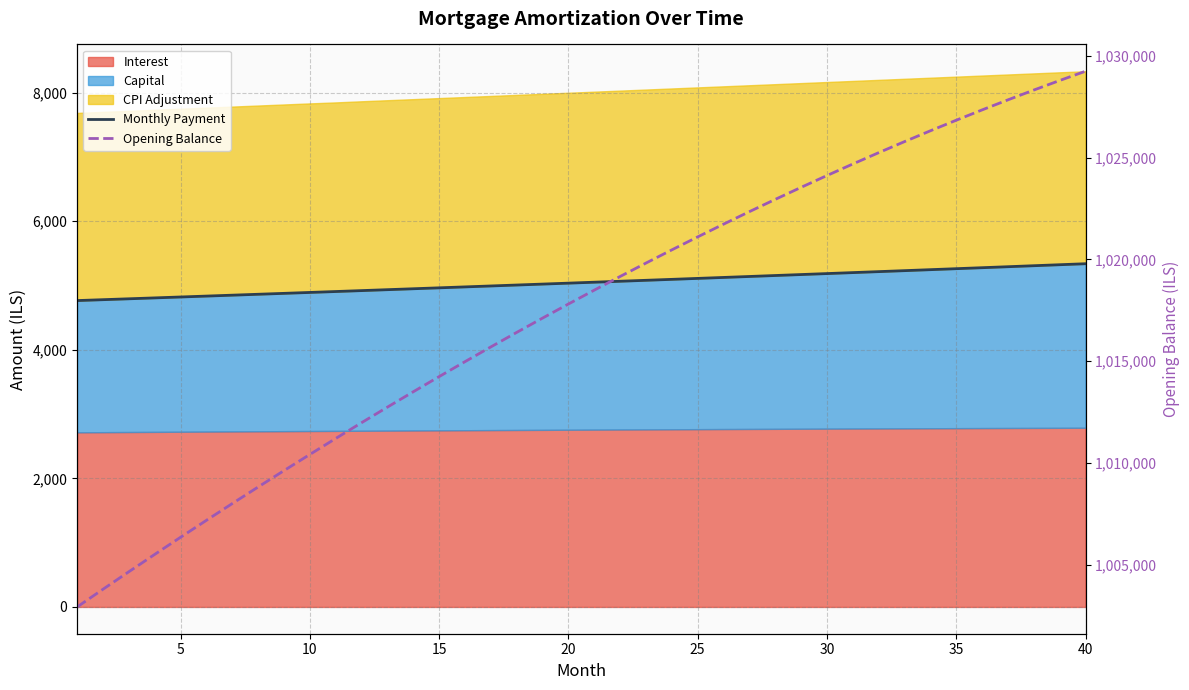

Which series has the largest range (max minus min)?

Opening Balance